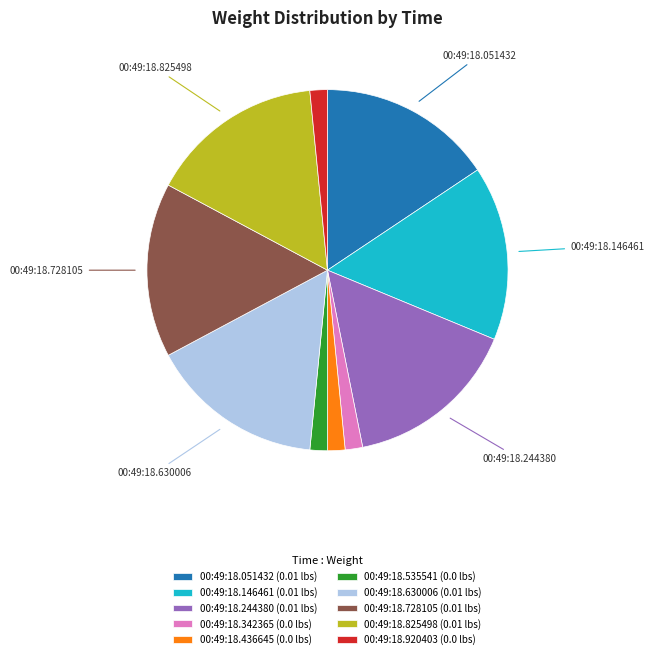

Which has a higher value, 00:49:18.920403 (0.0 lbs) or 00:49:18.728105 (0.01 lbs)?

00:49:18.728105 (0.01 lbs)